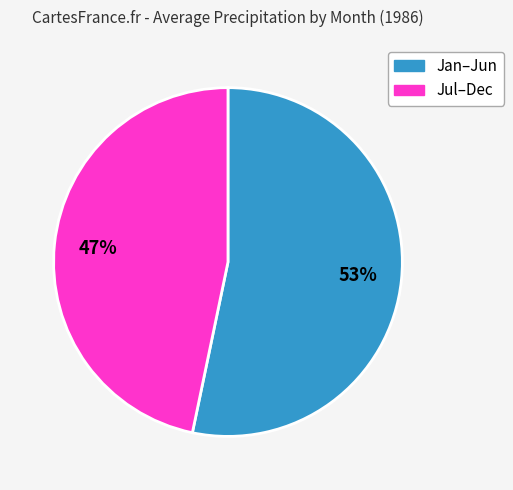

How many slices are in this pie chart?

2